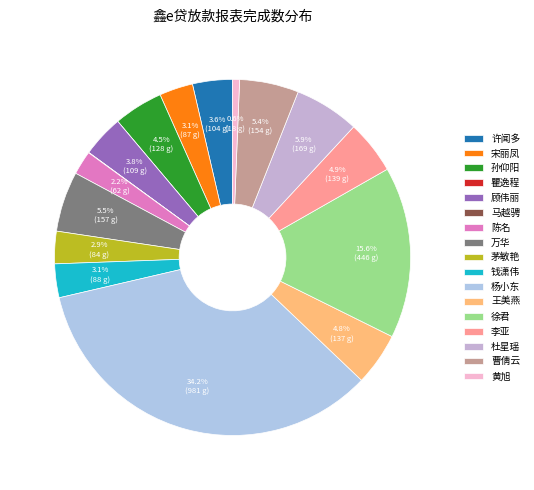

Which category has the smallest portion of the pie?

瞿逸程